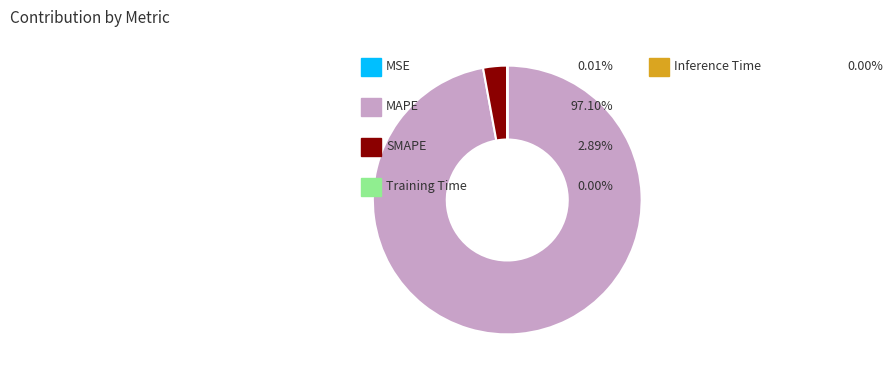

Is there any slice that represents more than half of the pie?

Yes